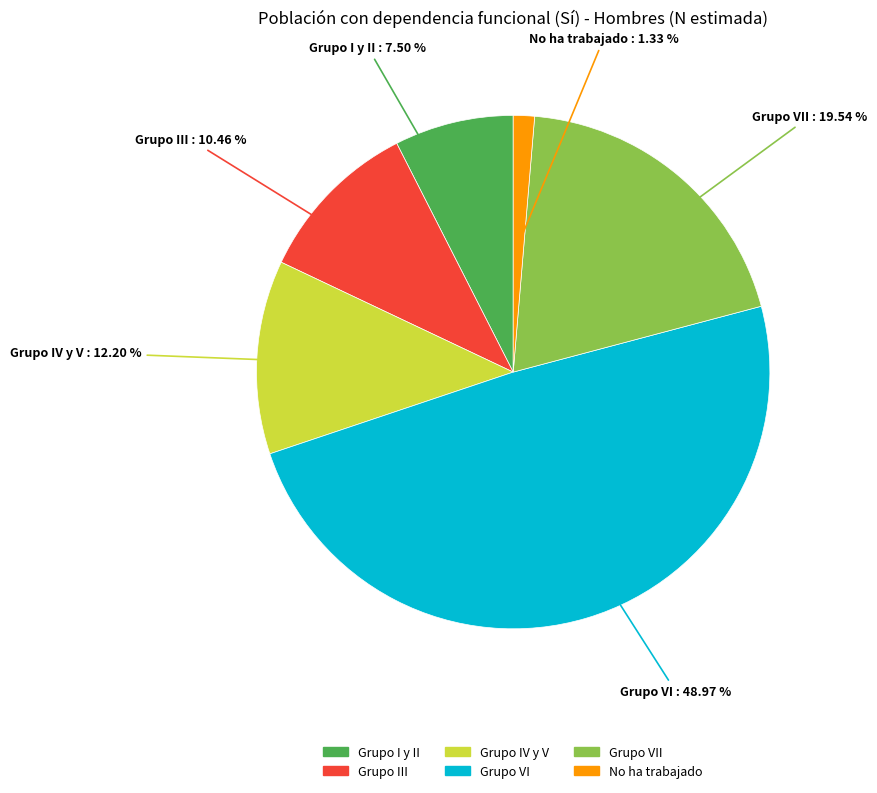

True or false: Grupo VI accounts for 49% of the total.

True